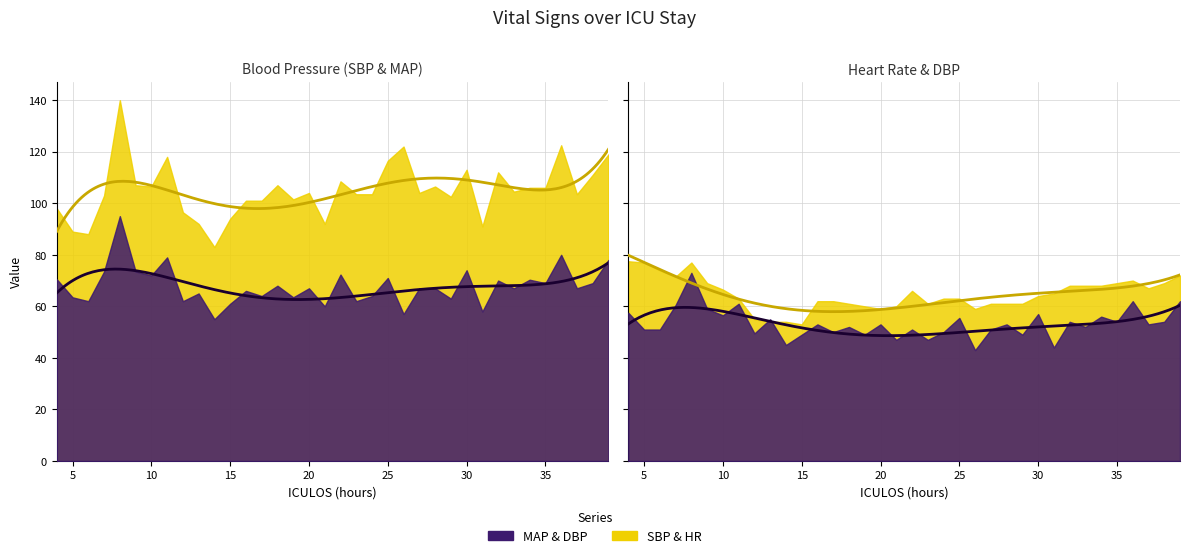

At which label does MAP reach its peak?

8